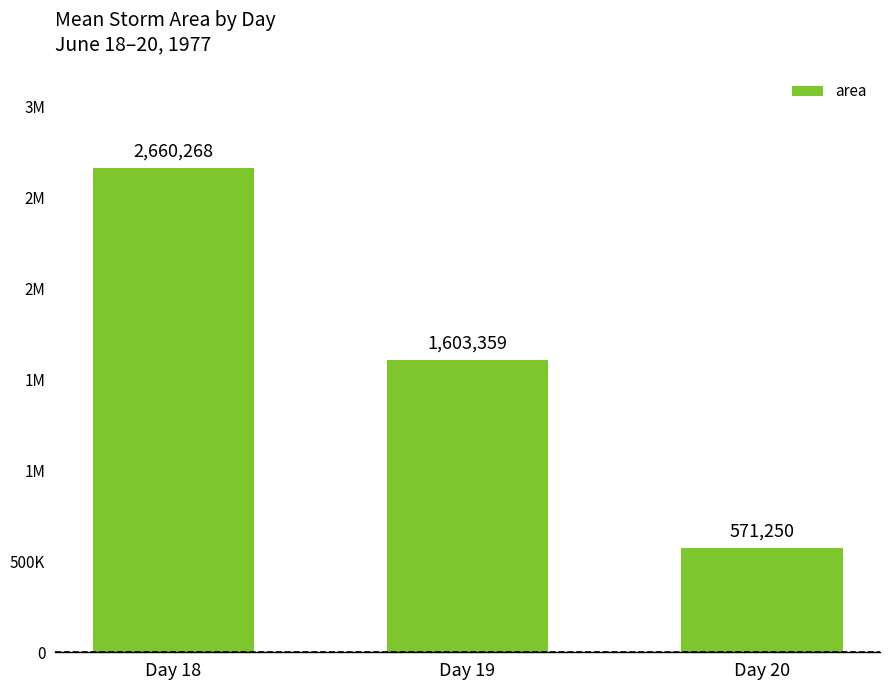

Rank the categories by value from lowest to highest.

Day 20, Day 19, Day 18